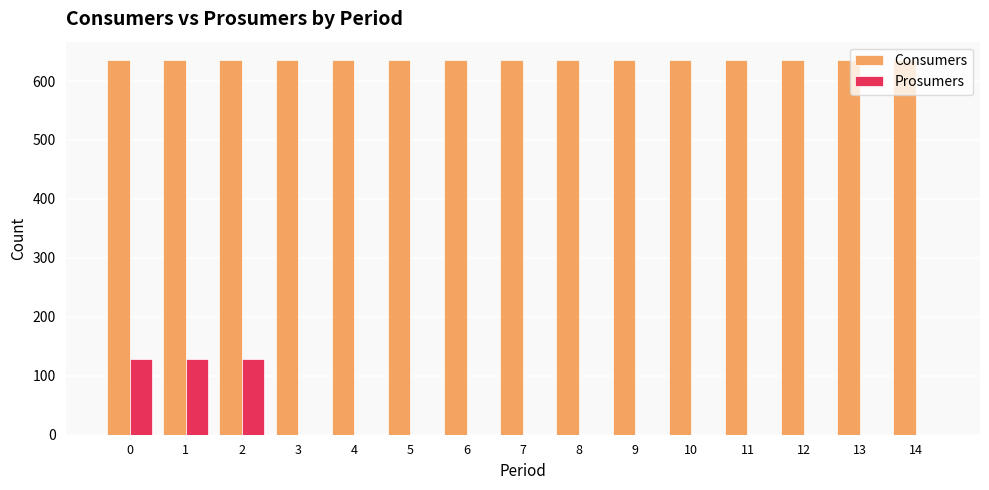

What is the maximum value shown in the chart?

635